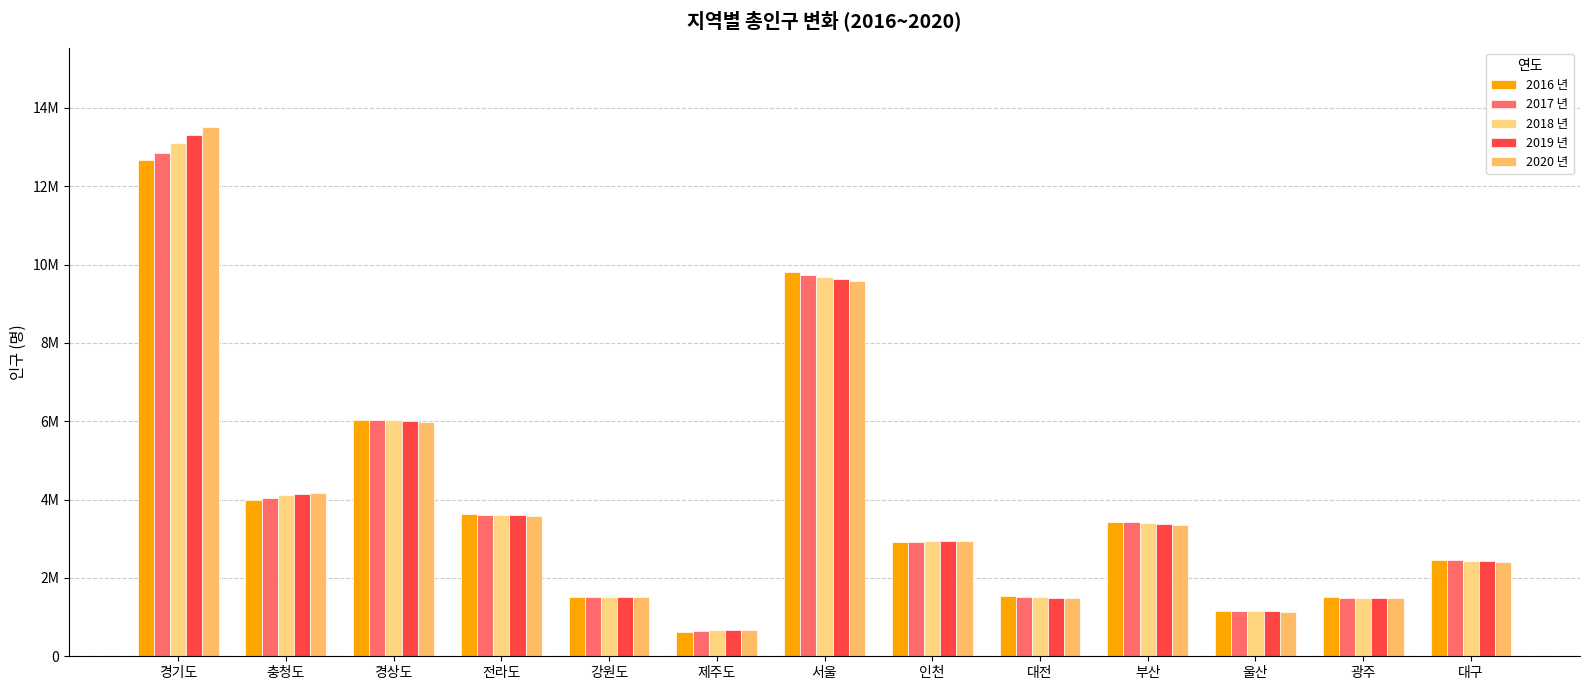

What is the approximate value of 2018 년 at 충청도, to the nearest 100?

4114700